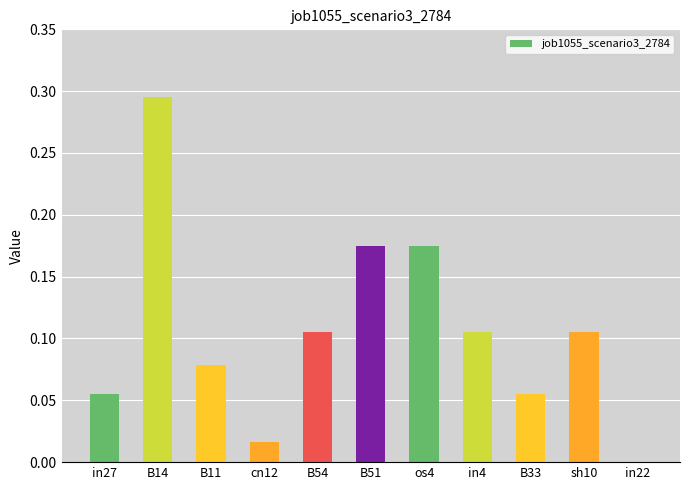

Between cn12 and sh10, which is larger?

sh10